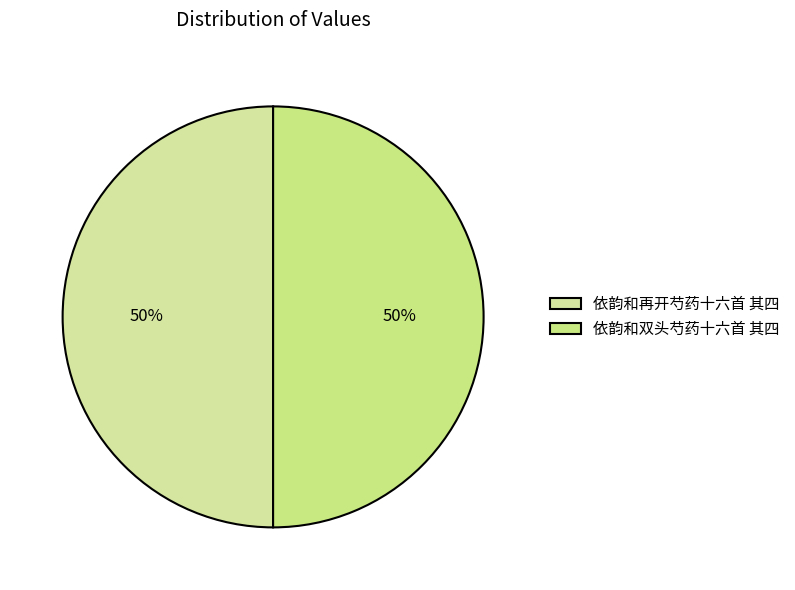

To the nearest percent, what is the average slice percentage?

50%